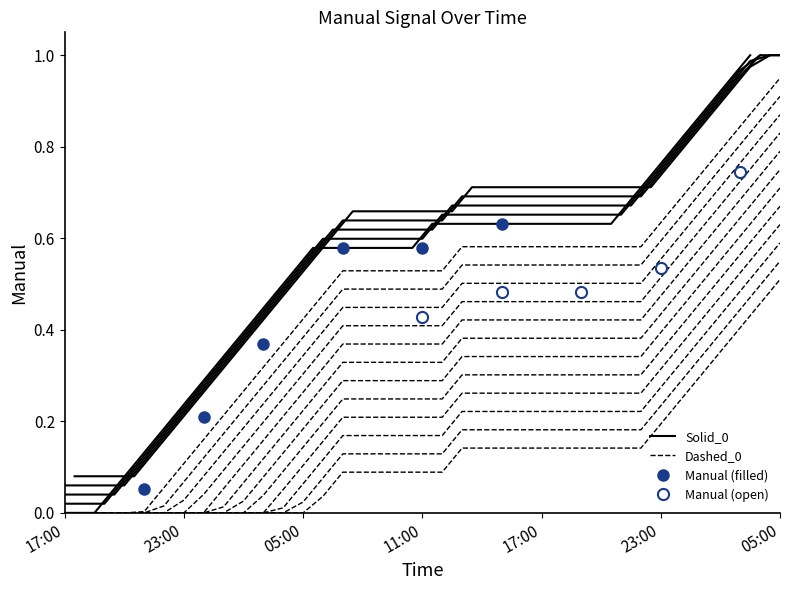

Between 2011-10-11 15:00:07 and 2011-10-11 05:00:07, which is larger?

2011-10-11 05:00:07